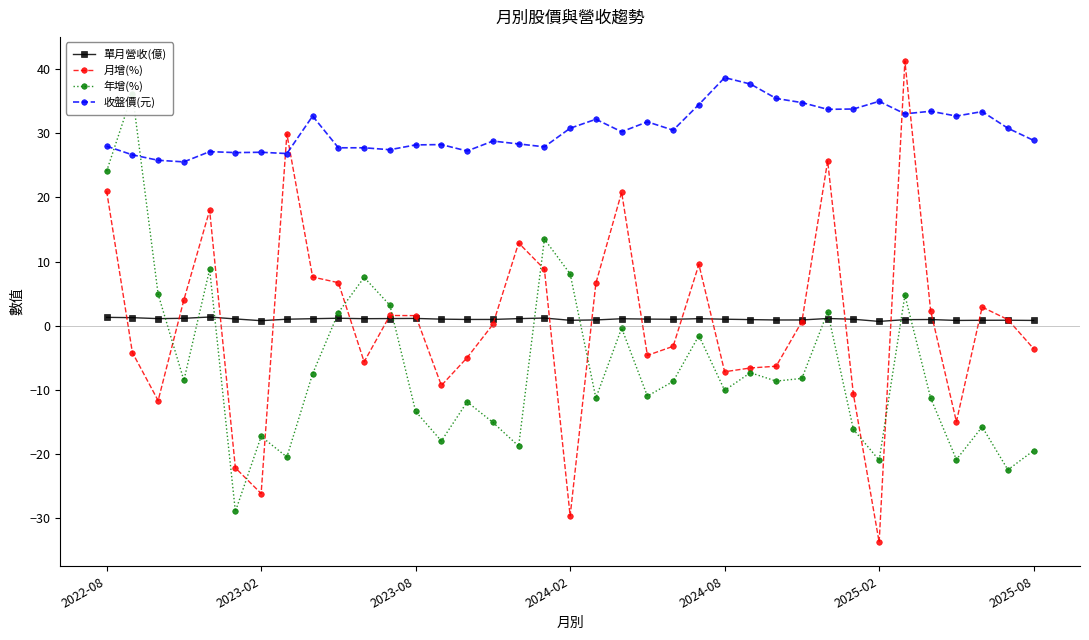

Reading left to right, list all the values displayed in this chart.

單月營收(億): 1.3	1.2	1.1	1.1	1.3	1.0	0.8	1.0	1.1	1.1	1.1	1.1	1.1	1.0	1.0	1.0	1.1	1.2	0.8	0.9	1.1	1.0	1.0	1.1	1.0	0.9	0.9	0.9	1.1	1.0	0.7	0.9	1.0	0.8	0.8	0.8	0.8
月增(%): 21.0	-4.2	-11.7	4.0	18.0	-22.2	-26.2	29.9	7.6	6.7	-5.7	1.6	1.6	-9.3	-5.0	0.2	12.9	8.8	-29.7	6.6	20.8	-4.7	-3.2	9.6	-7.2	-6.6	-6.3	0.6	25.7	-10.7	-33.8	41.3	2.3	-15.0	2.9	0.9	-3.6
年增(%): 24.1	36.2	4.9	-8.6	8.8	-29.0	-17.3	-20.5	-7.5	2.0	7.5	3.2	-13.4	-18.0	-11.9	-15.1	-18.8	13.5	8.1	-11.3	-0.4	-11.0	-8.7	-1.6	-10.1	-7.3	-8.7	-8.2	2.1	-16.2	-21.0	4.7	-11.3	-20.9	-15.8	-22.5	-19.5
收盤價(元): 28.0	26.6	25.8	25.6	27.1	27.0	27.1	26.9	32.7	27.8	27.8	27.4	28.2	28.2	27.2	28.8	28.4	27.9	30.8	32.2	30.2	31.8	30.5	34.5	38.7	37.7	35.5	34.8	33.8	33.8	35.0	33.0	33.5	32.7	33.4	30.8	28.9